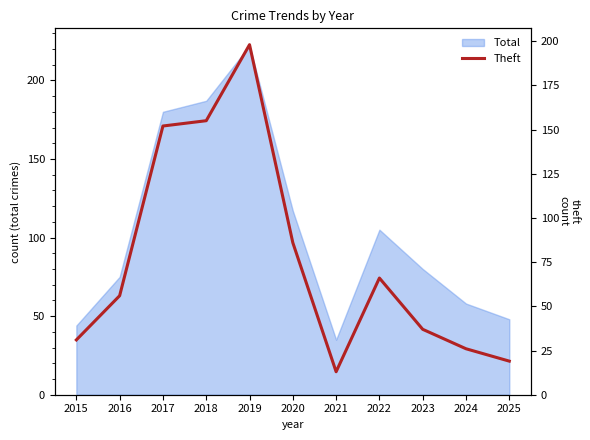

Which category has the lowest value in the Total series?

2021